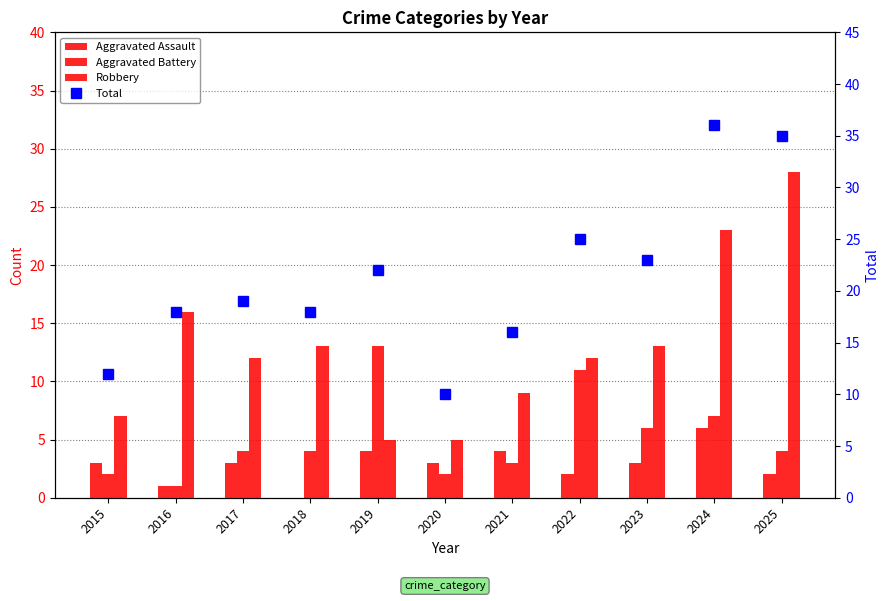

At which label does Total reach its minimum?

2020